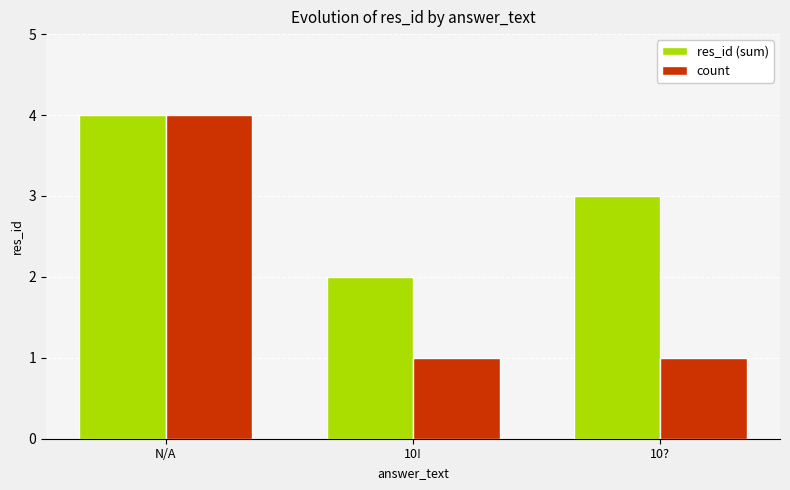

What is the difference between the maximum and minimum values in the count series?

3